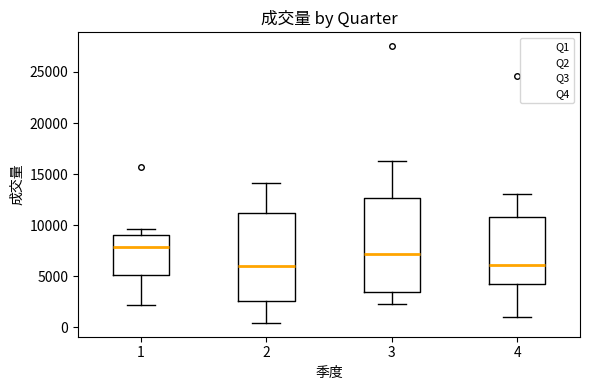

Comparing the boxes themselves (not the whiskers), which one is the tallest?

3